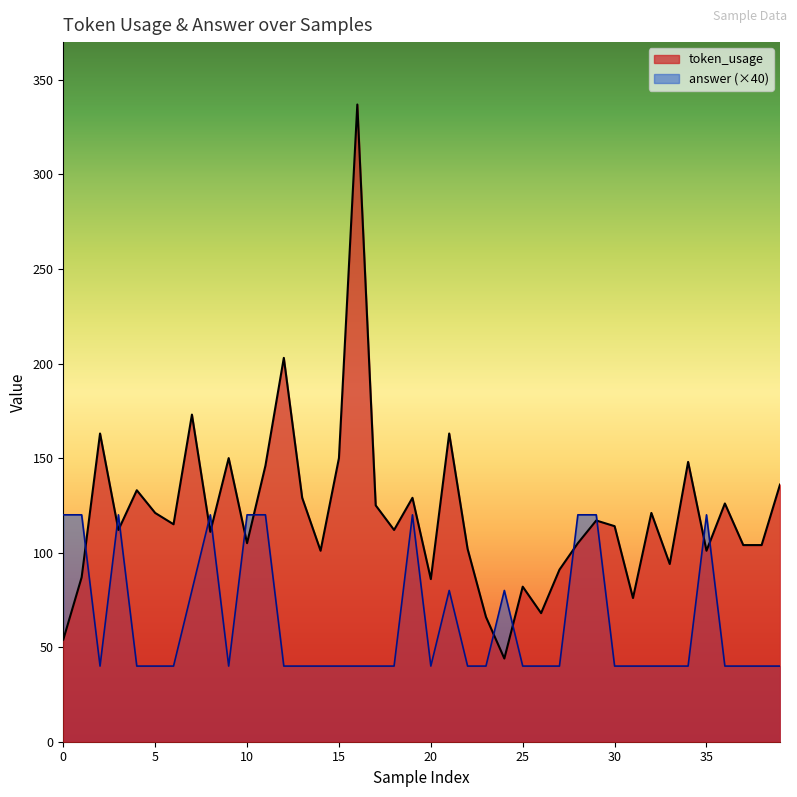

What is the highest value of the token_usage series?

337